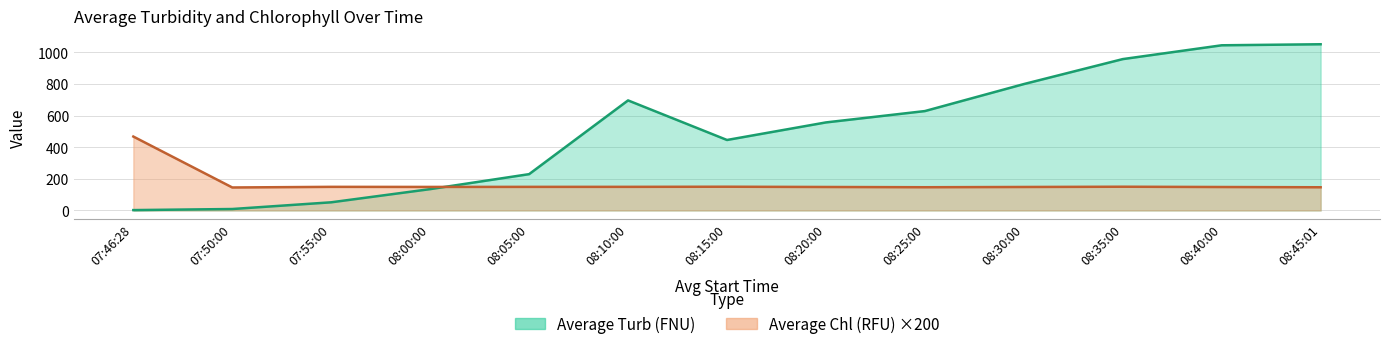

At which category is the sum across all series the highest?

08:45:01